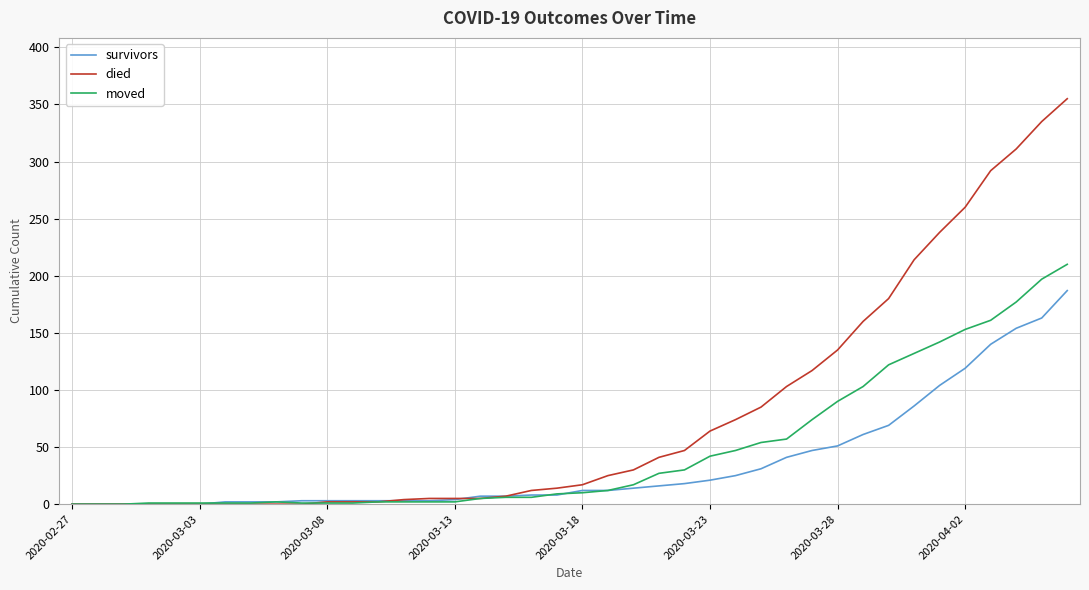

List the series in order of their overall mean, highest first.

died, moved, survivors